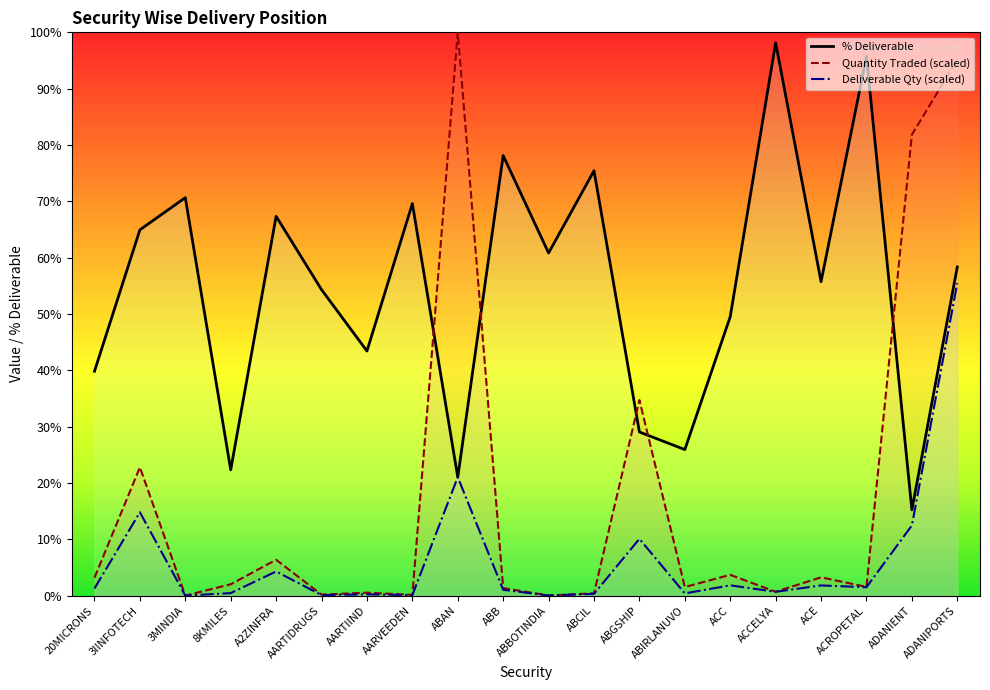

True or false: Deliverable Quantity has more than 2 interior local peaks.

True